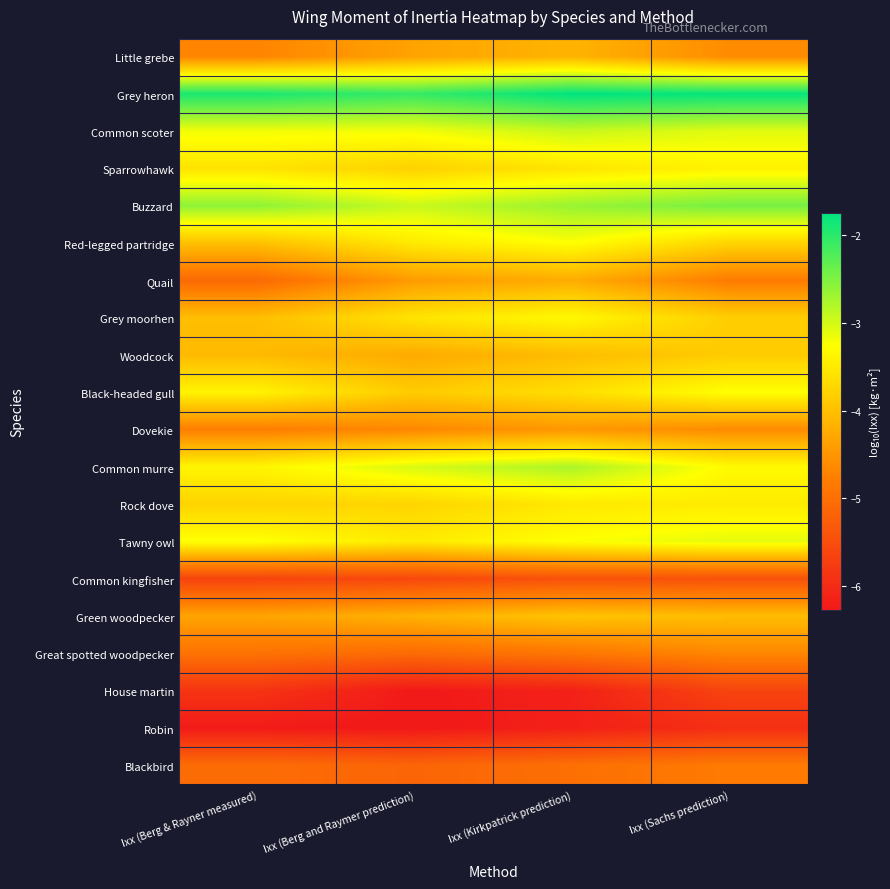

What is the minimum value shown in the chart?

-6.3